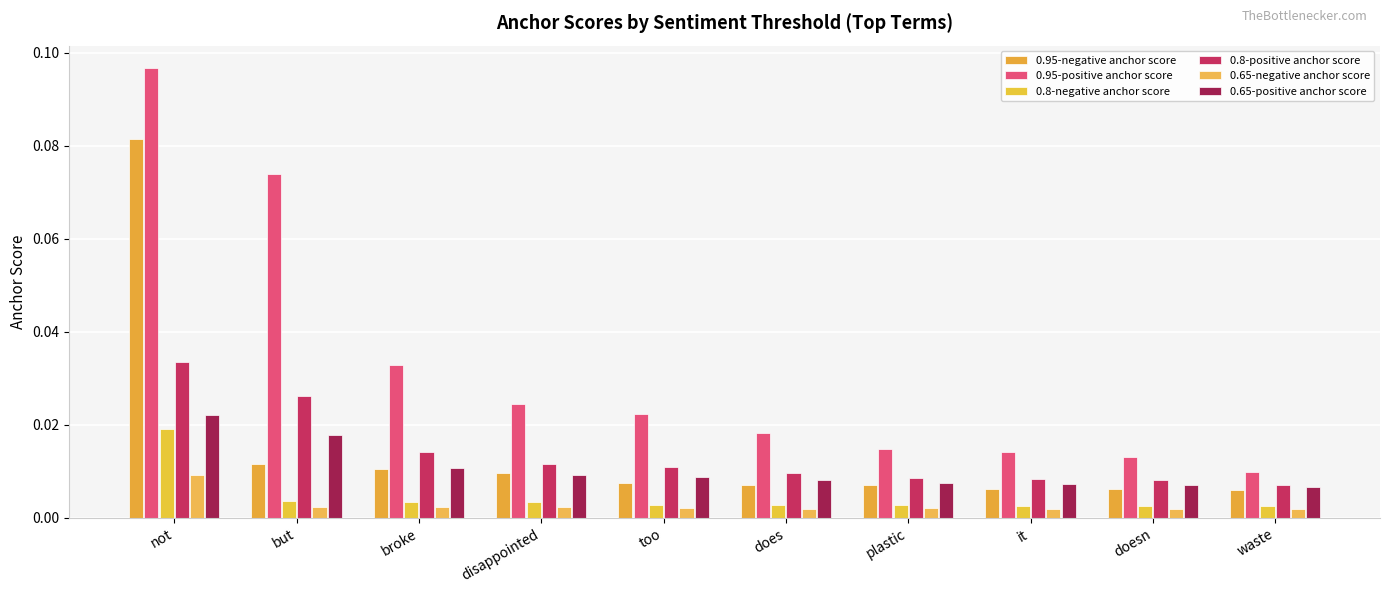

What is the label of the 6th bar from the right?

too